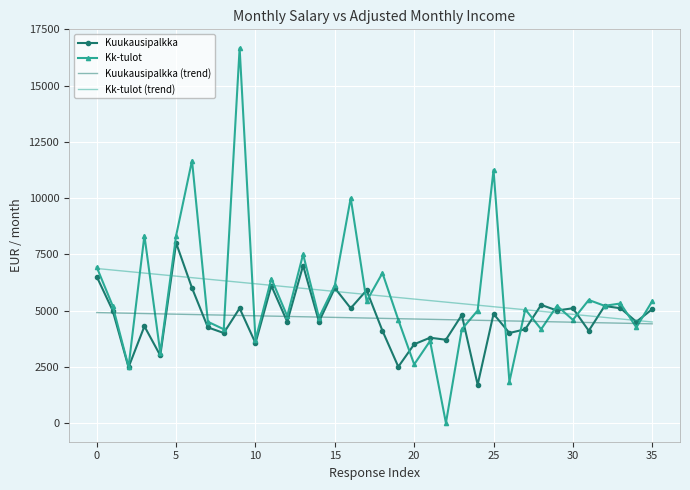

List the series in order of their peak value, highest first.

Kk-tulot, Kuukausipalkka, Kk-tulot (trend), Kuukausipalkka (trend)